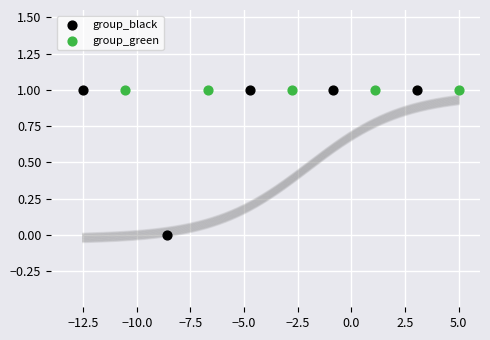

Which series reaches the minimum Y coordinate?

group_black